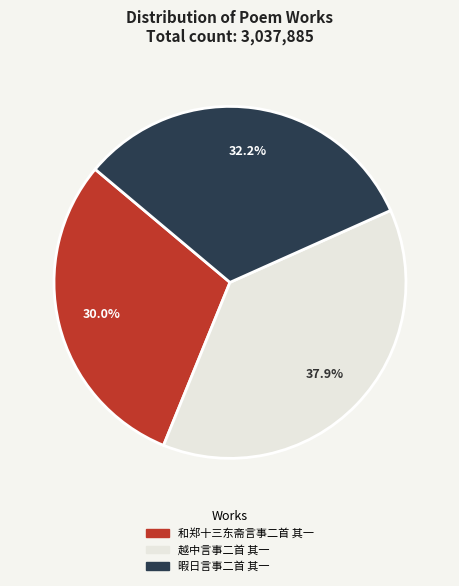

Which slice is the largest?

越中言事二首 其一